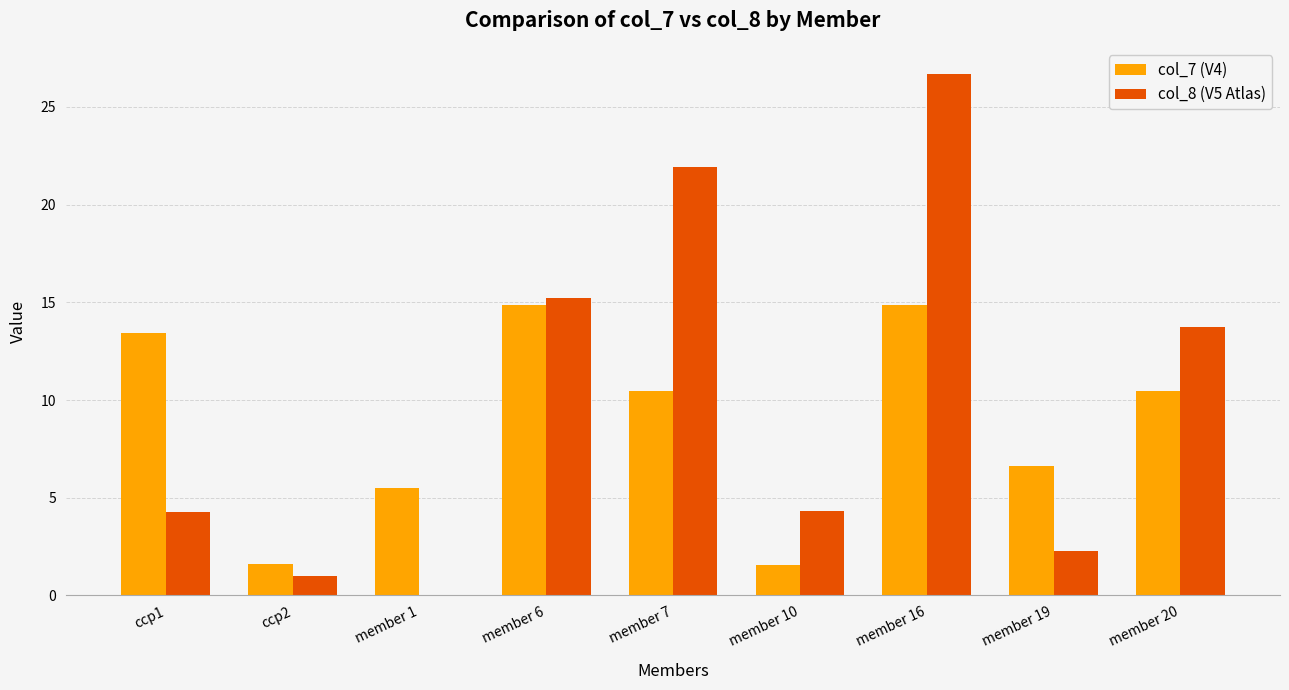

What is the highest value of the col_7 (V4) series?

14.9